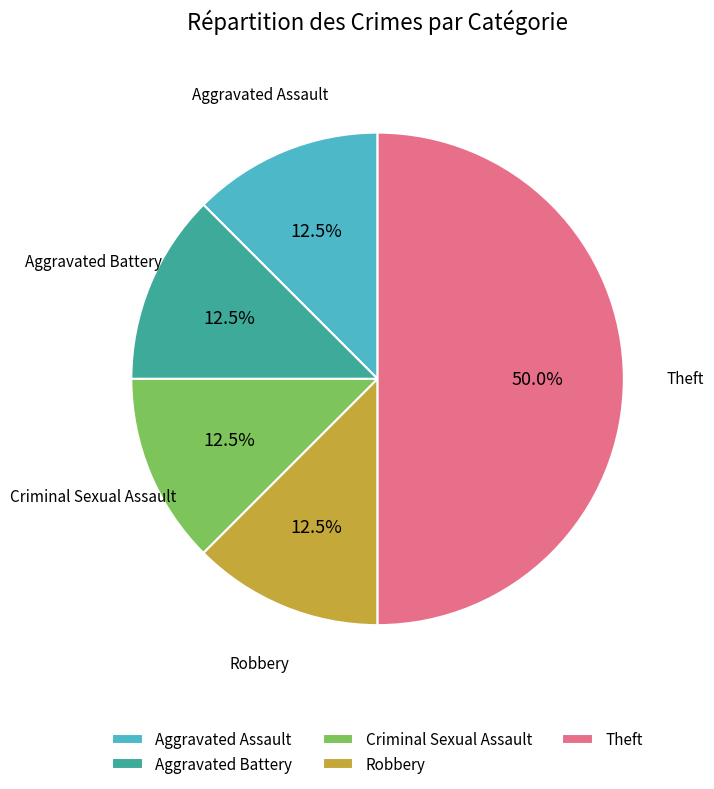

Does Aggravated Assault account for over 50% of the chart?

No